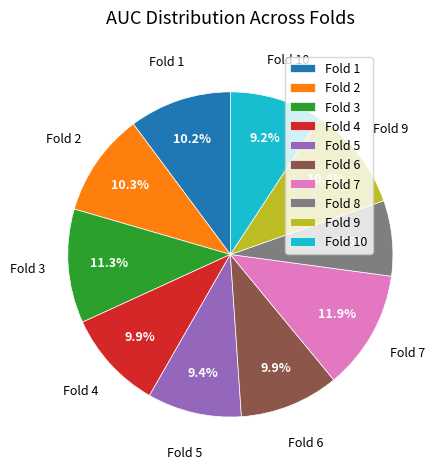

Is the sum of Fold 1 and Fold 10 greater than half?

No